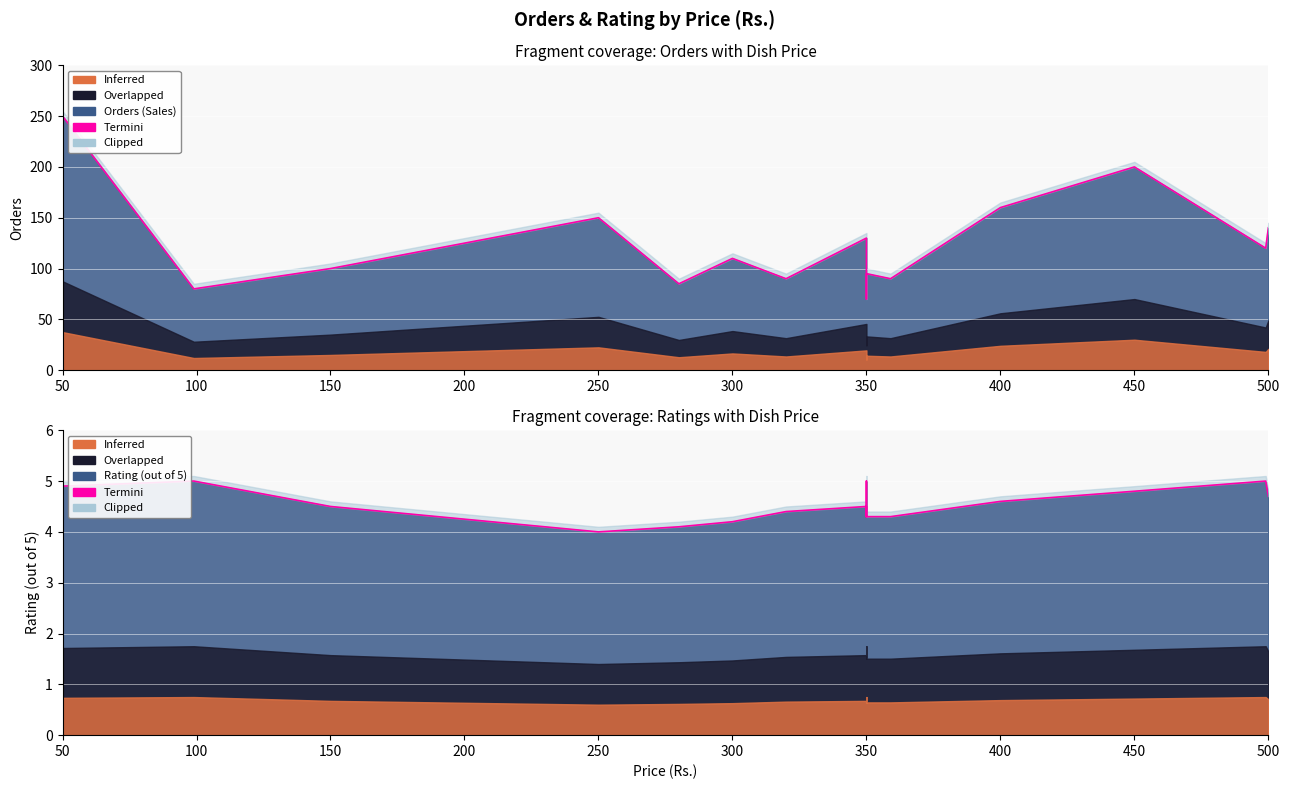

The value at 50 is 2.9. True or false?

False